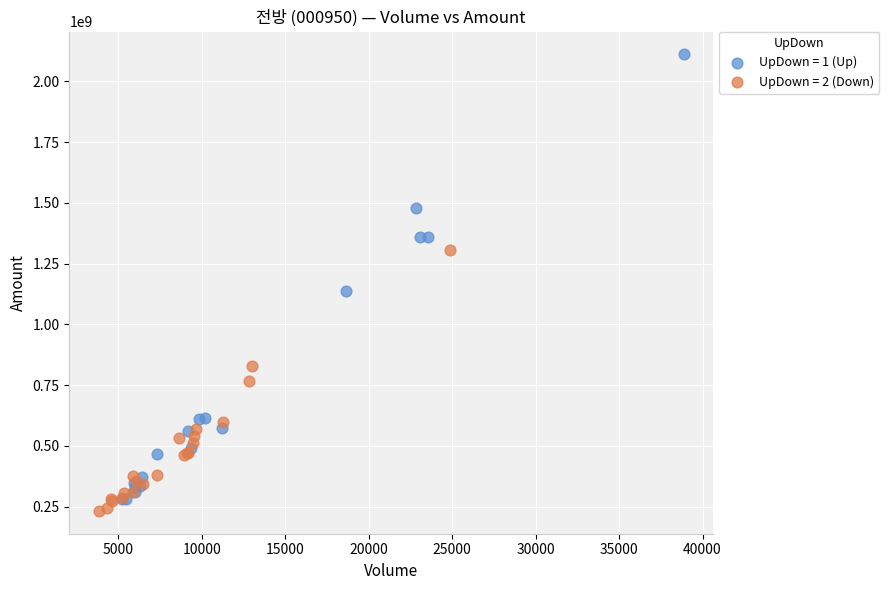

Which series contains the highest Y value?

UpDown = 1 (Up)